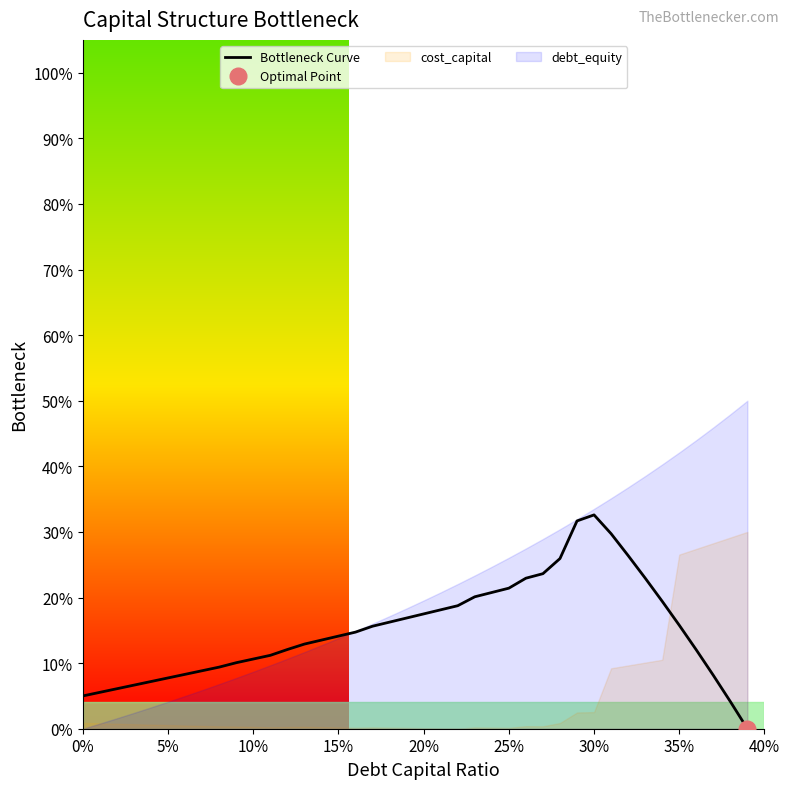

What is the difference between the maximum and minimum values?

0.3